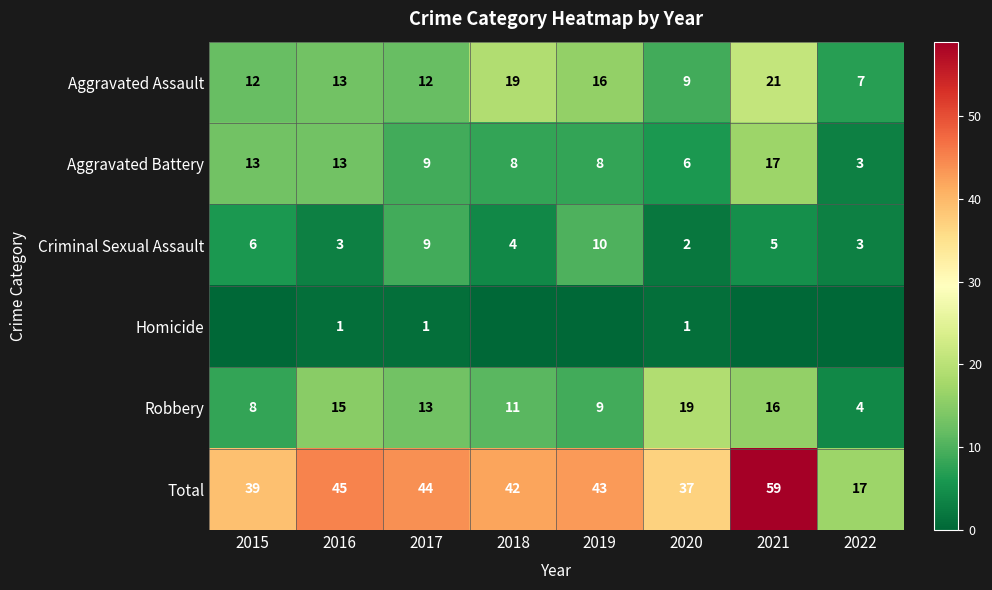

What value does the Total series have at 2020, to the nearest 5?

35